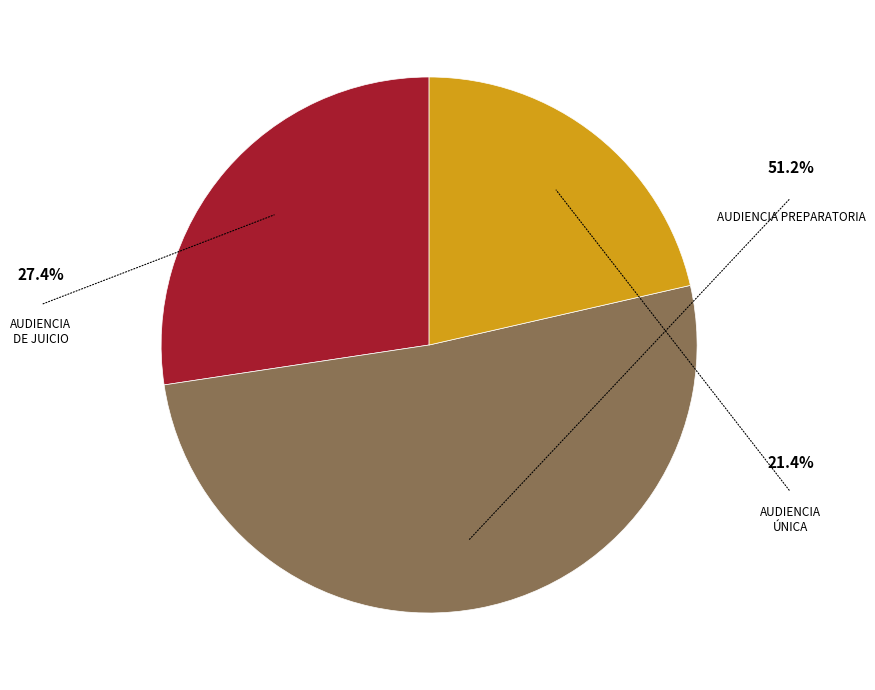

Is there a majority slice in this chart?

Yes